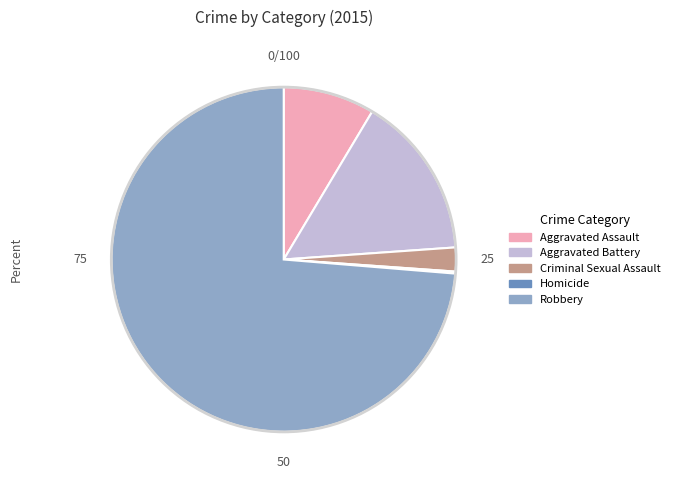

Which has a higher value, Aggravated Assault or Aggravated Battery?

Aggravated Battery